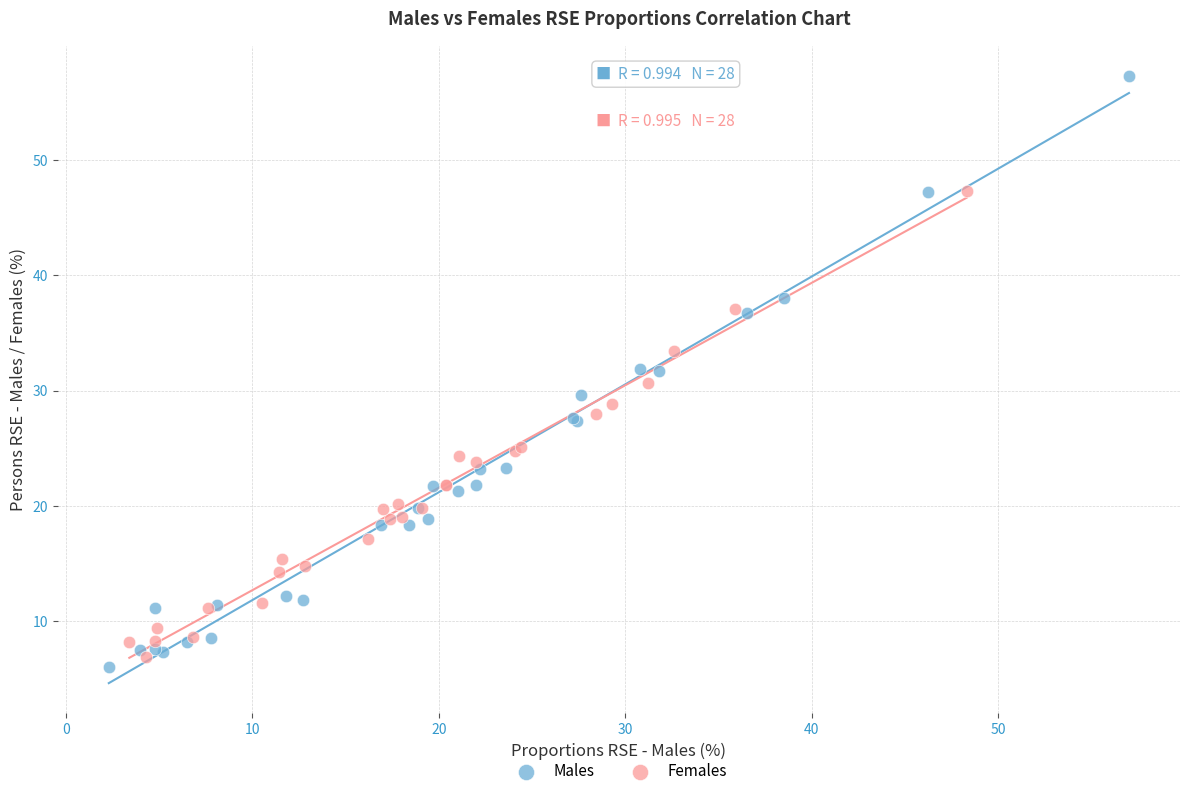

Which series has the largest Y range (max minus min)?

Males